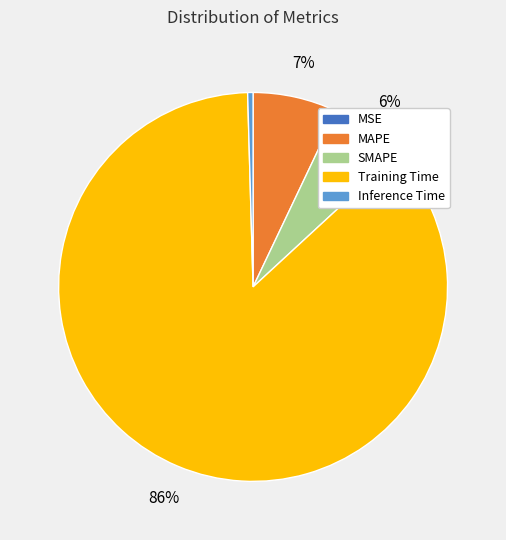

The MAPE slice represents 7% of the pie. True or false?

True